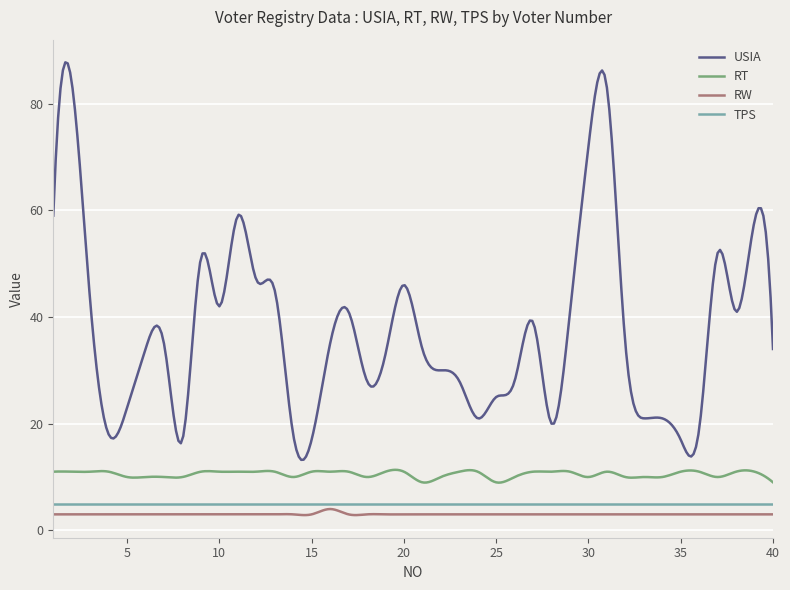

True or false: RT and TPS cross at least once.

False